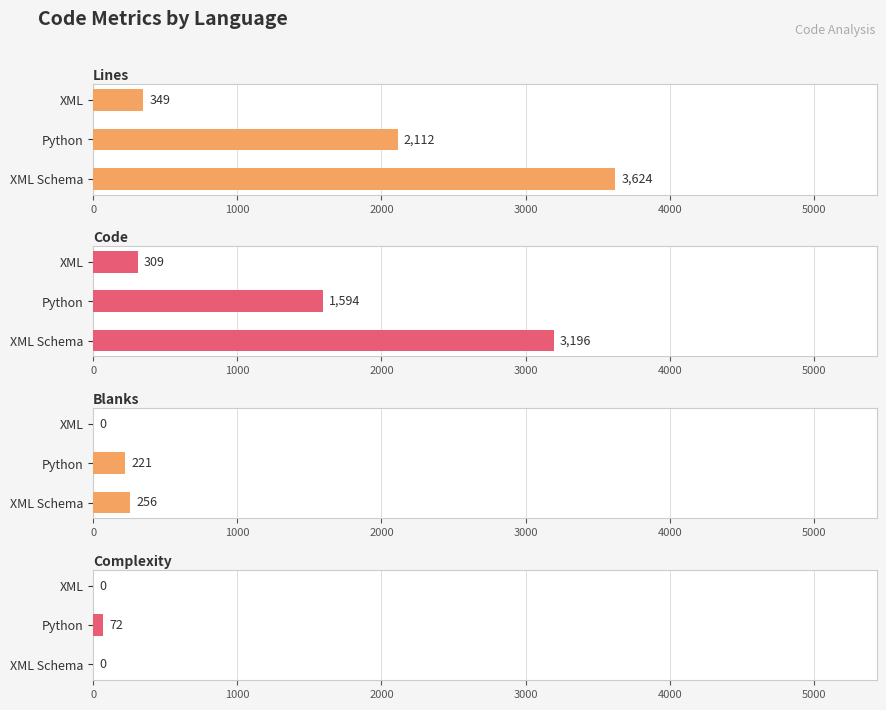

Count the Complexity values in the range 0 to 72.

3